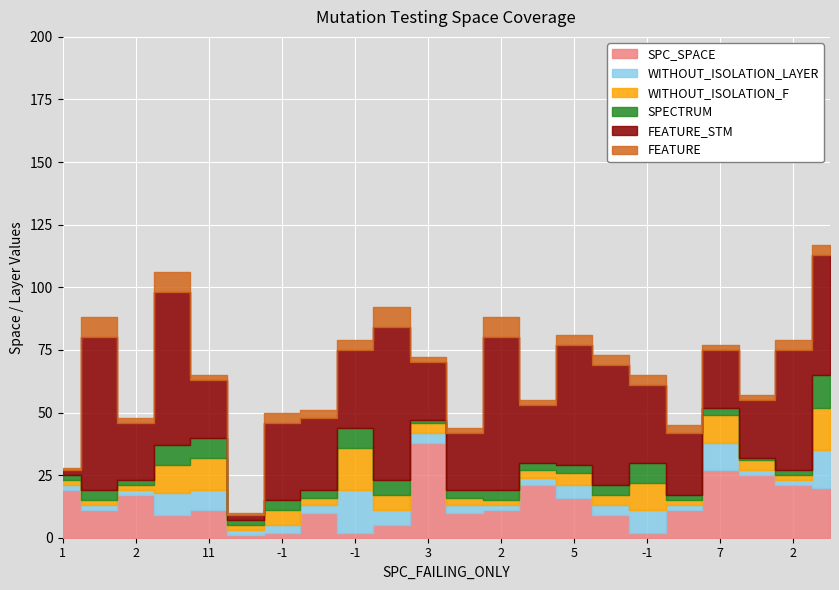

Is the value of SPC_SPACE at 7 greater than the value of FEATURE at 2?

Yes